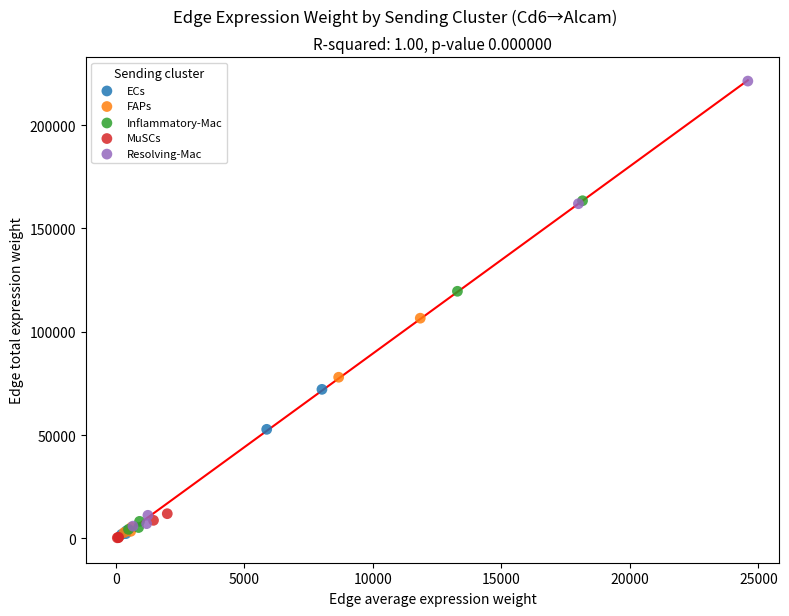

Which series reaches the maximum Y coordinate?

Resolving-Mac